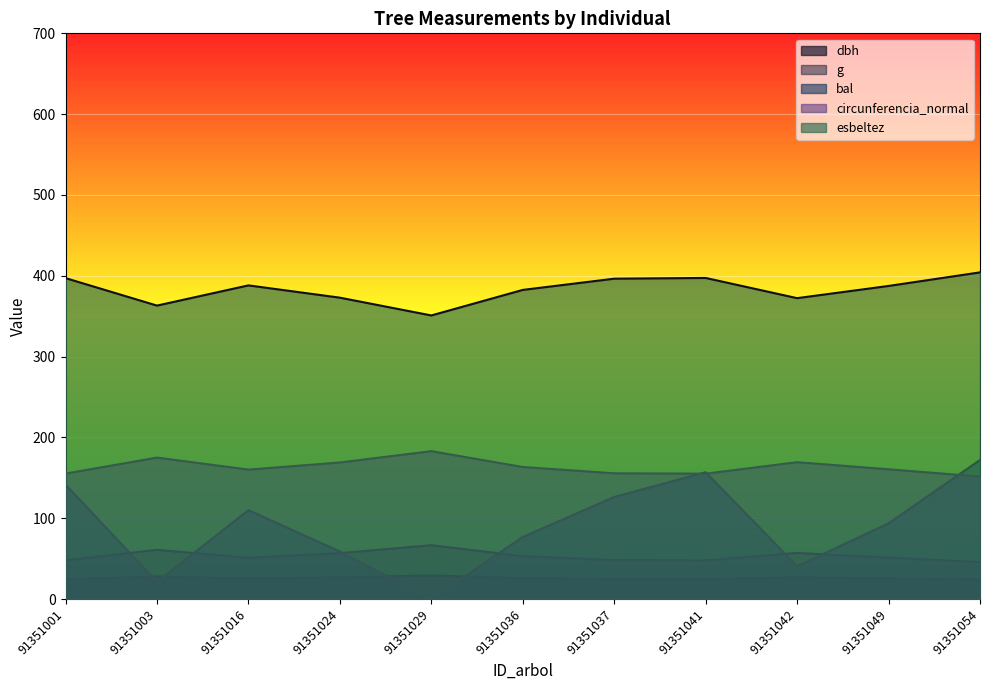

Is the value of circunferencia_normal at 91351024 greater than the value of g at 91351036?

Yes